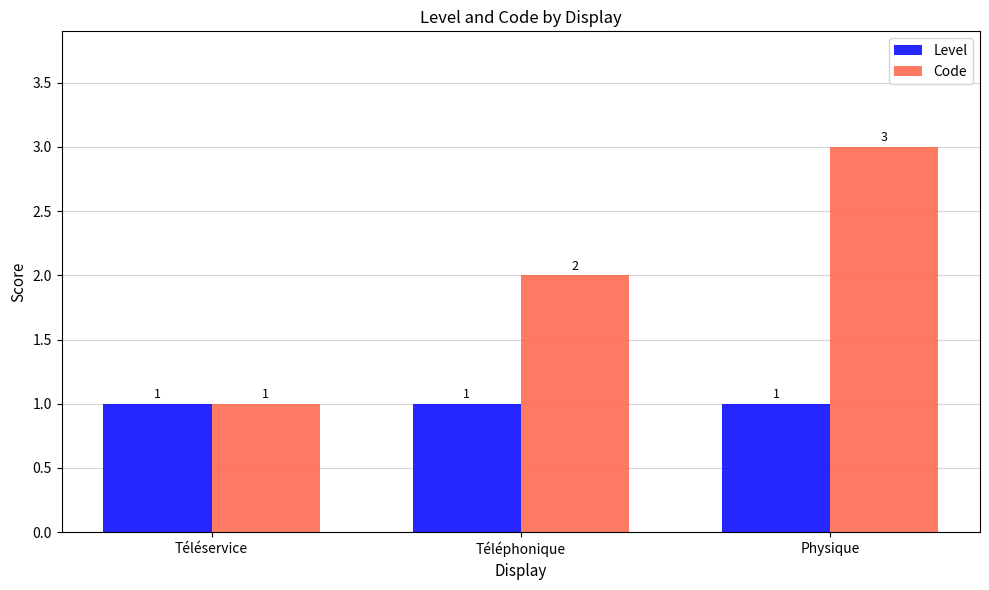

What value does the Level series have at Téléservice?

1